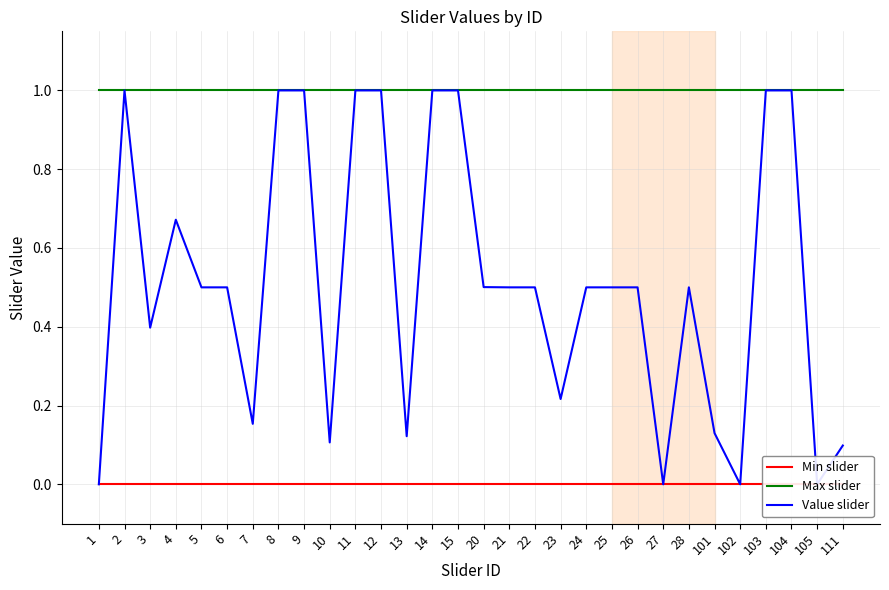

Between 7 and 28, which series saw the biggest shift?

Value slider